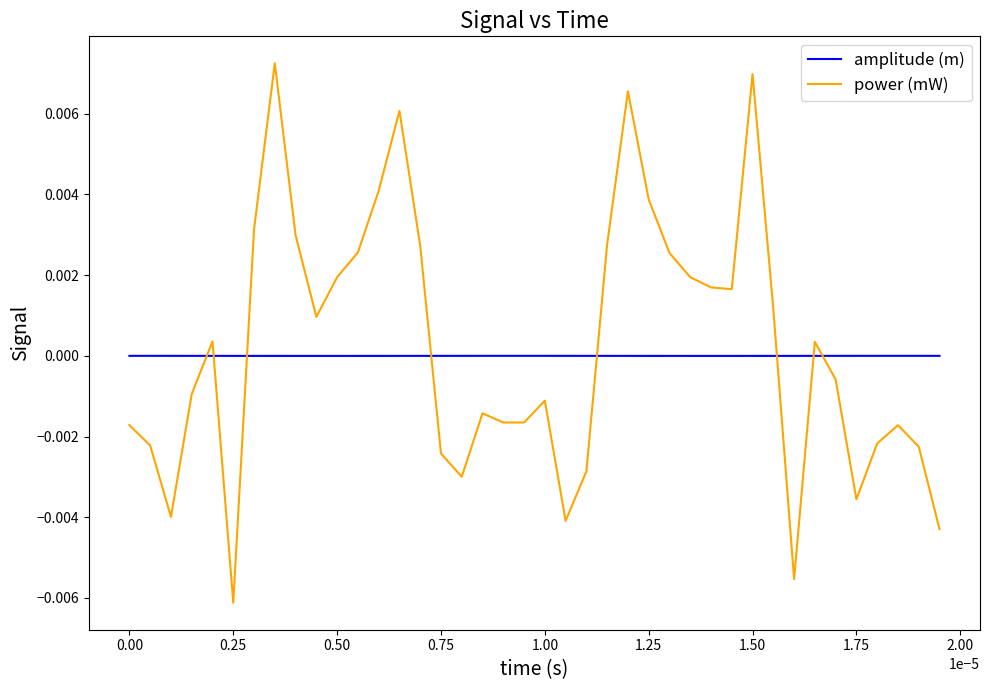

True or false: power (mW) and amplitude (m) intersect in this chart.

True